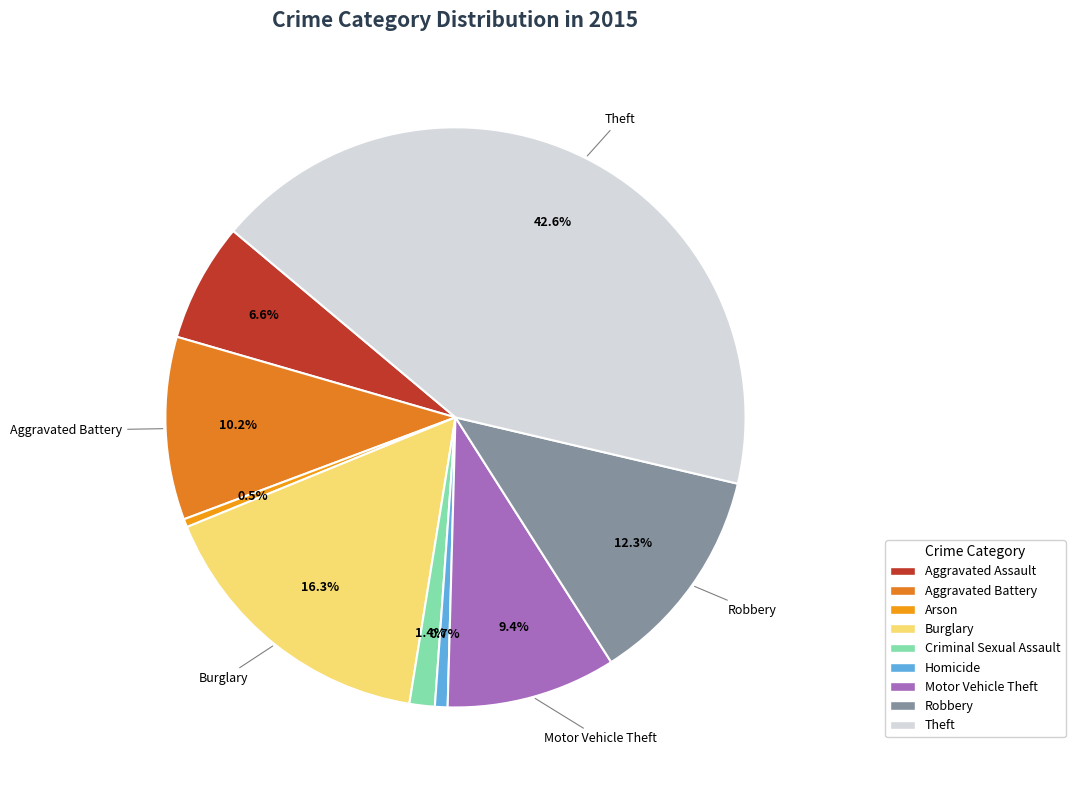

Do Theft and Arson together represent more than half of the pie?

No